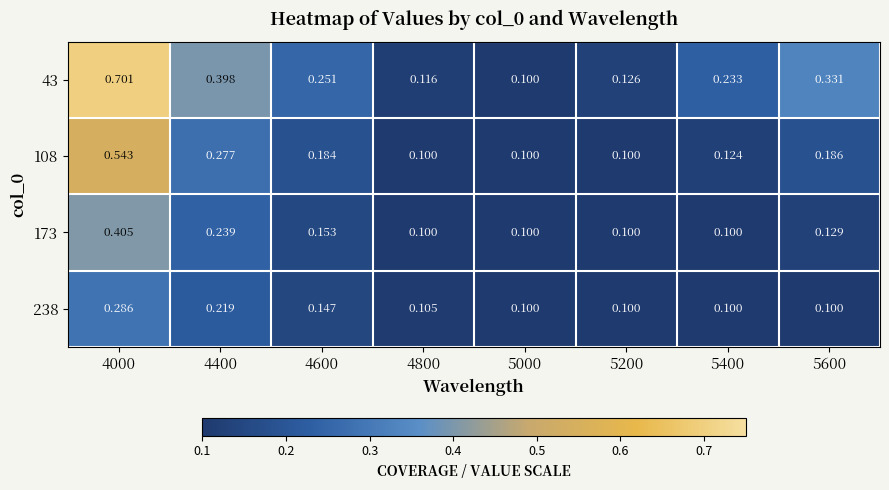

Count the number of categories in the chart.

8